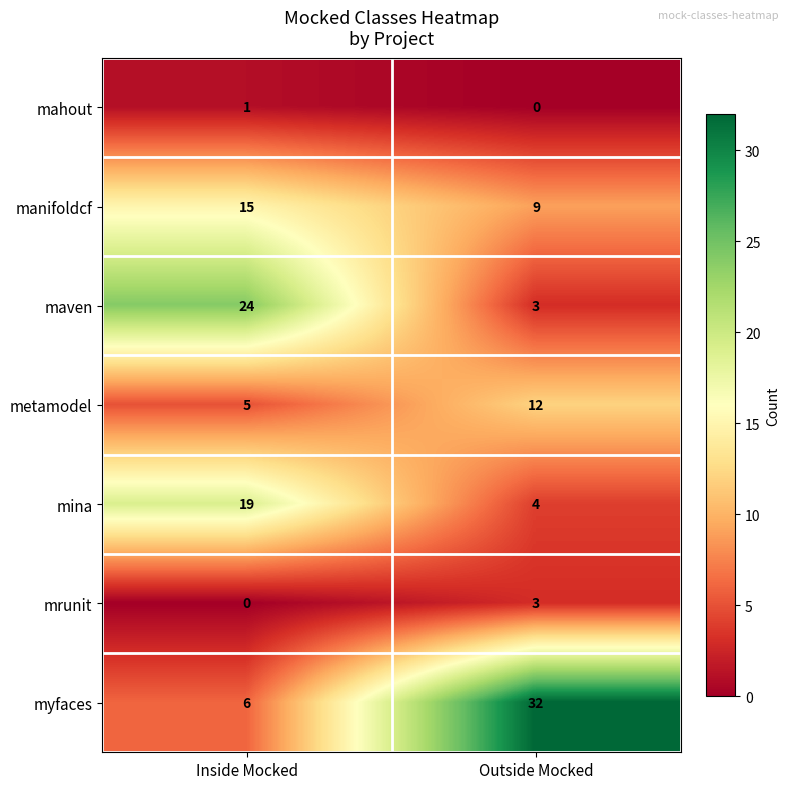

Which series changed the most between Inside Mocked and Outside Mocked?

myfaces